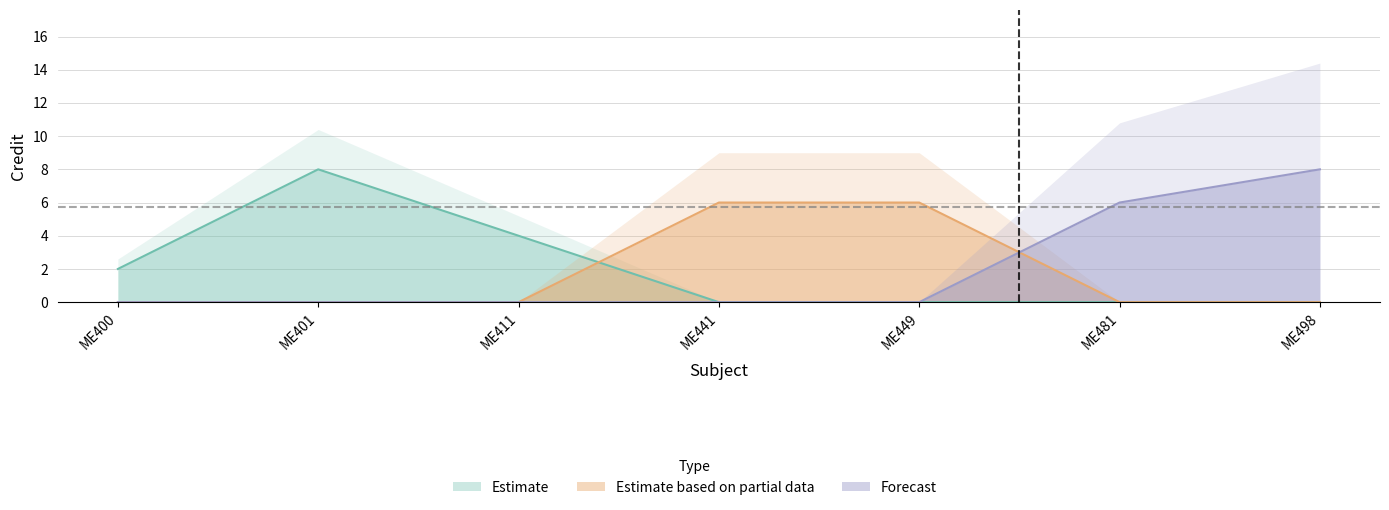

Approximately how many times larger is the value at ME441 compared to ME411?

1.5